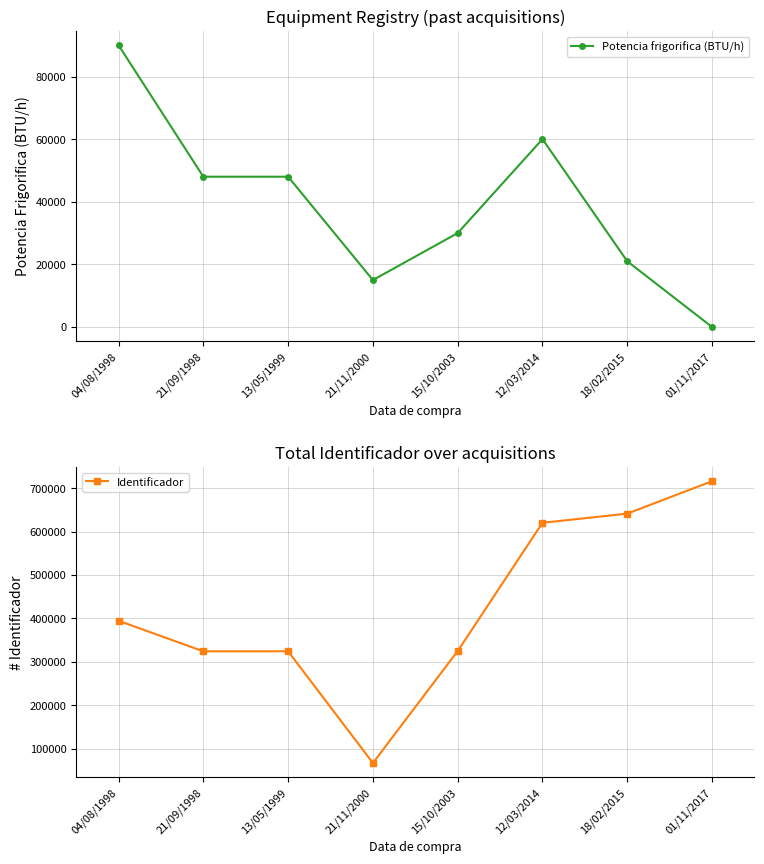

Where is the first local minimum for Potencia frigorifica (BTU/h)?

21/11/2000